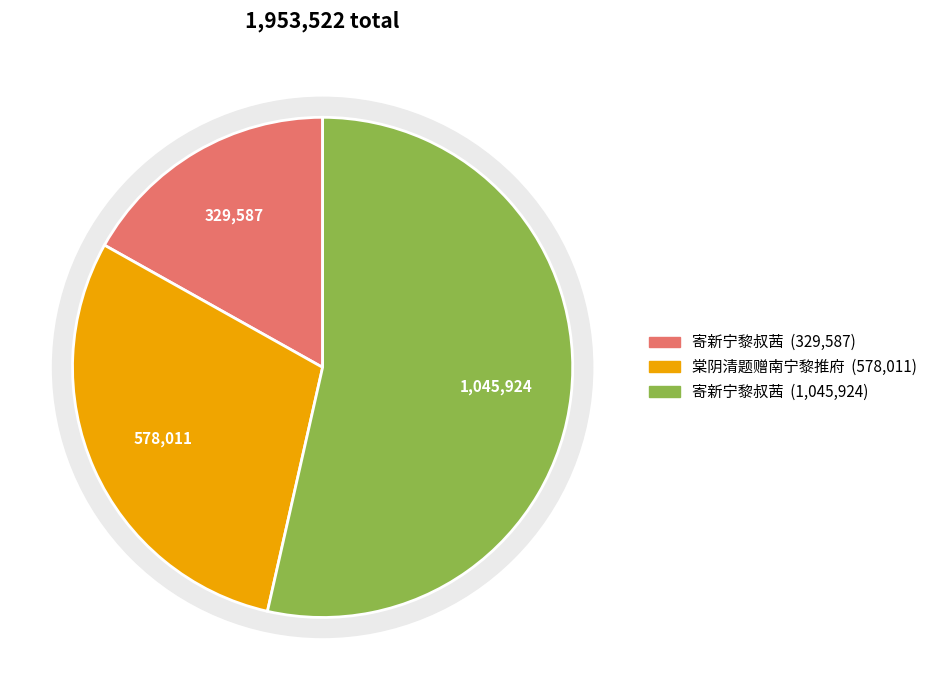

To the nearest percent, what is the combined percentage of 棠阴清题赠南宁黎推府 and 寄新宁黎叔茜?

83%